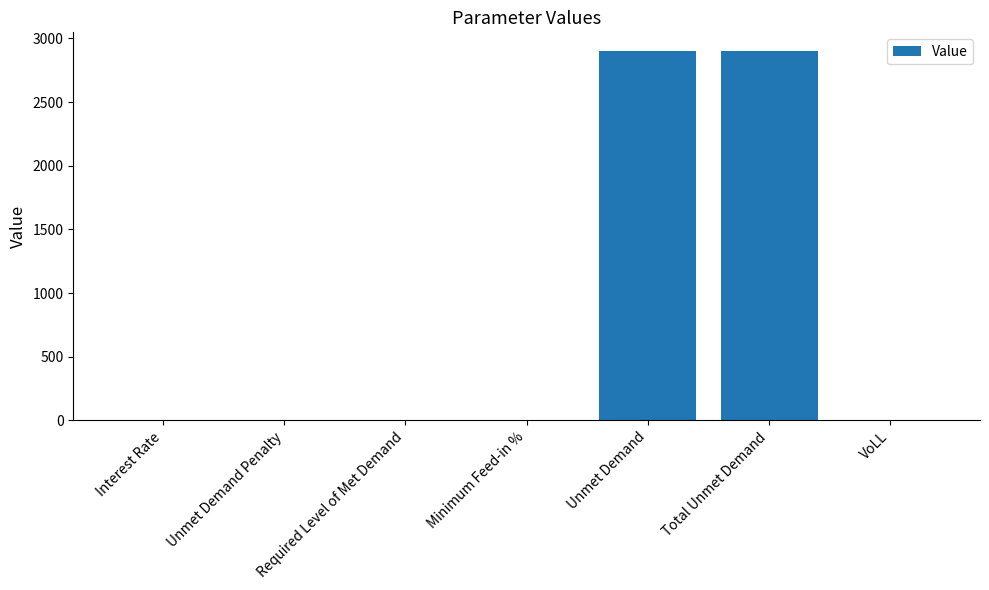

True or false: the data shows 0.0 at Unmet Demand Penalty.

True